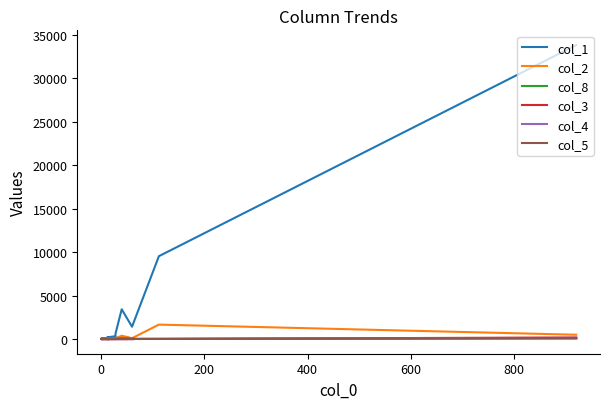

Rank the series by their maximum value, from lowest to highest.

col_8, col_5, col_4, col_3, col_2, col_1